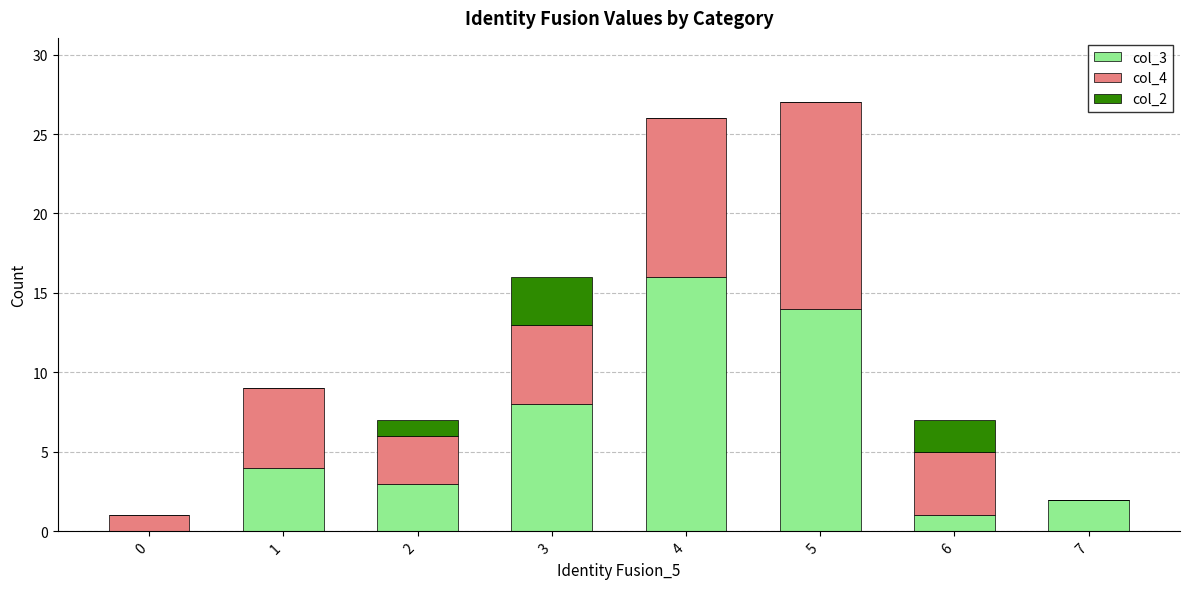

True or false: col_3 has a value of 8 at 3.

True